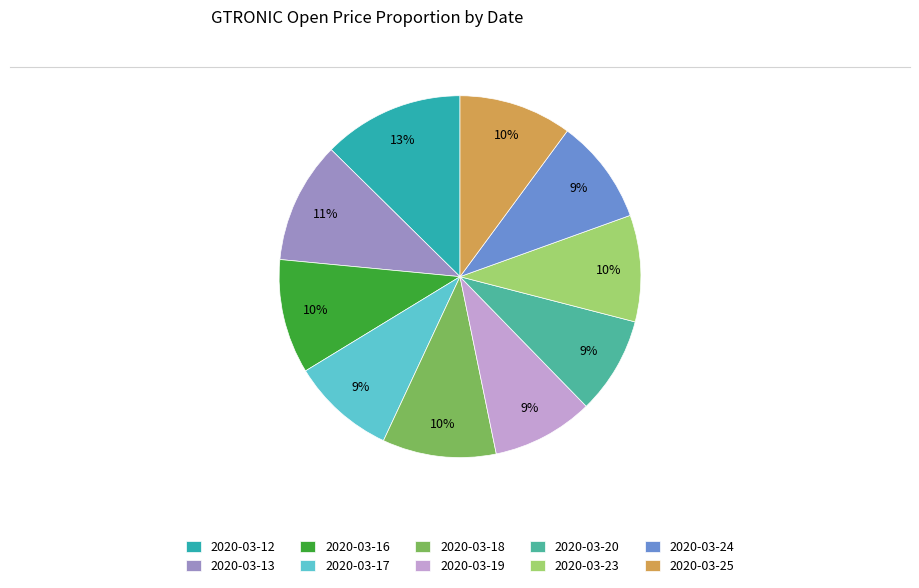

True or false: 2020-03-19 accounts for 9% of the total.

True